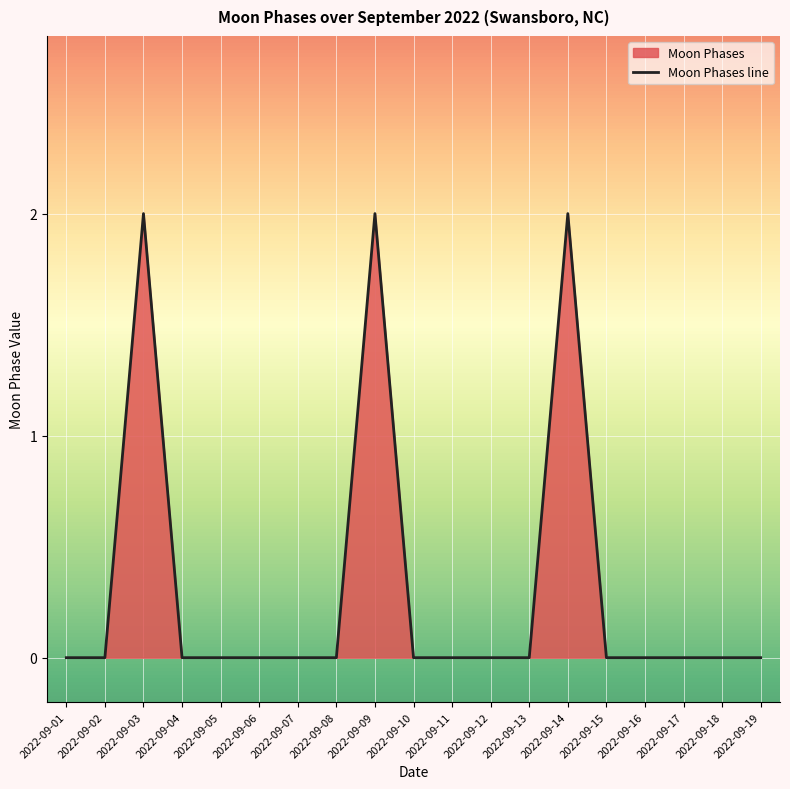

How many lines are shown in the chart?

1